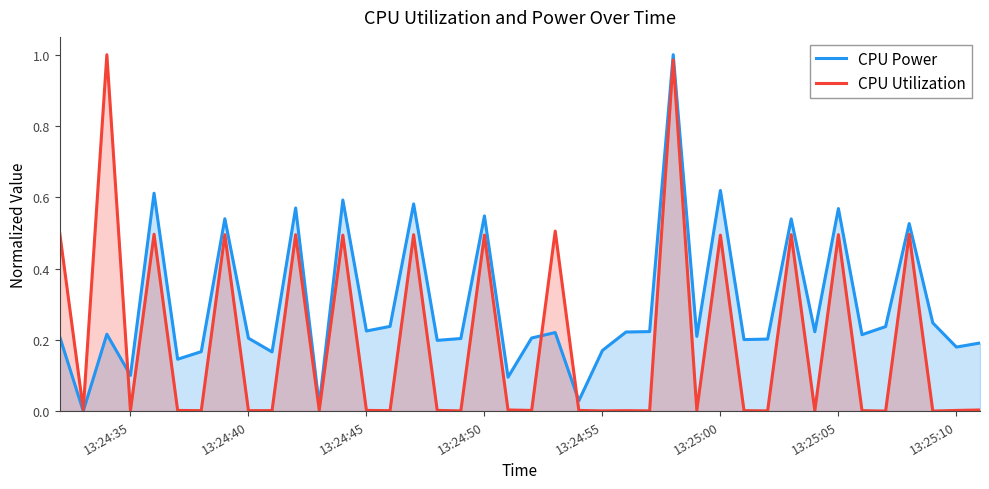

Which series has the largest total across all categories?

CPU Power